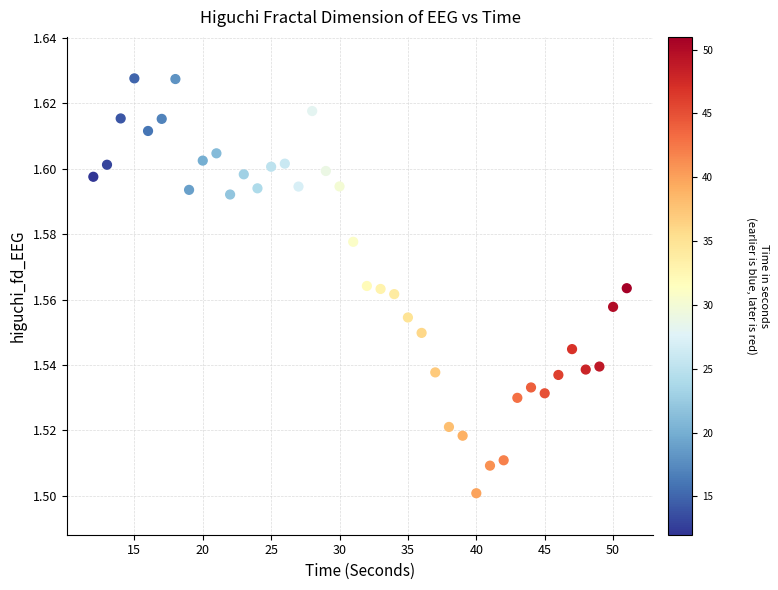

What is the range of X values (max minus min)?

39.0